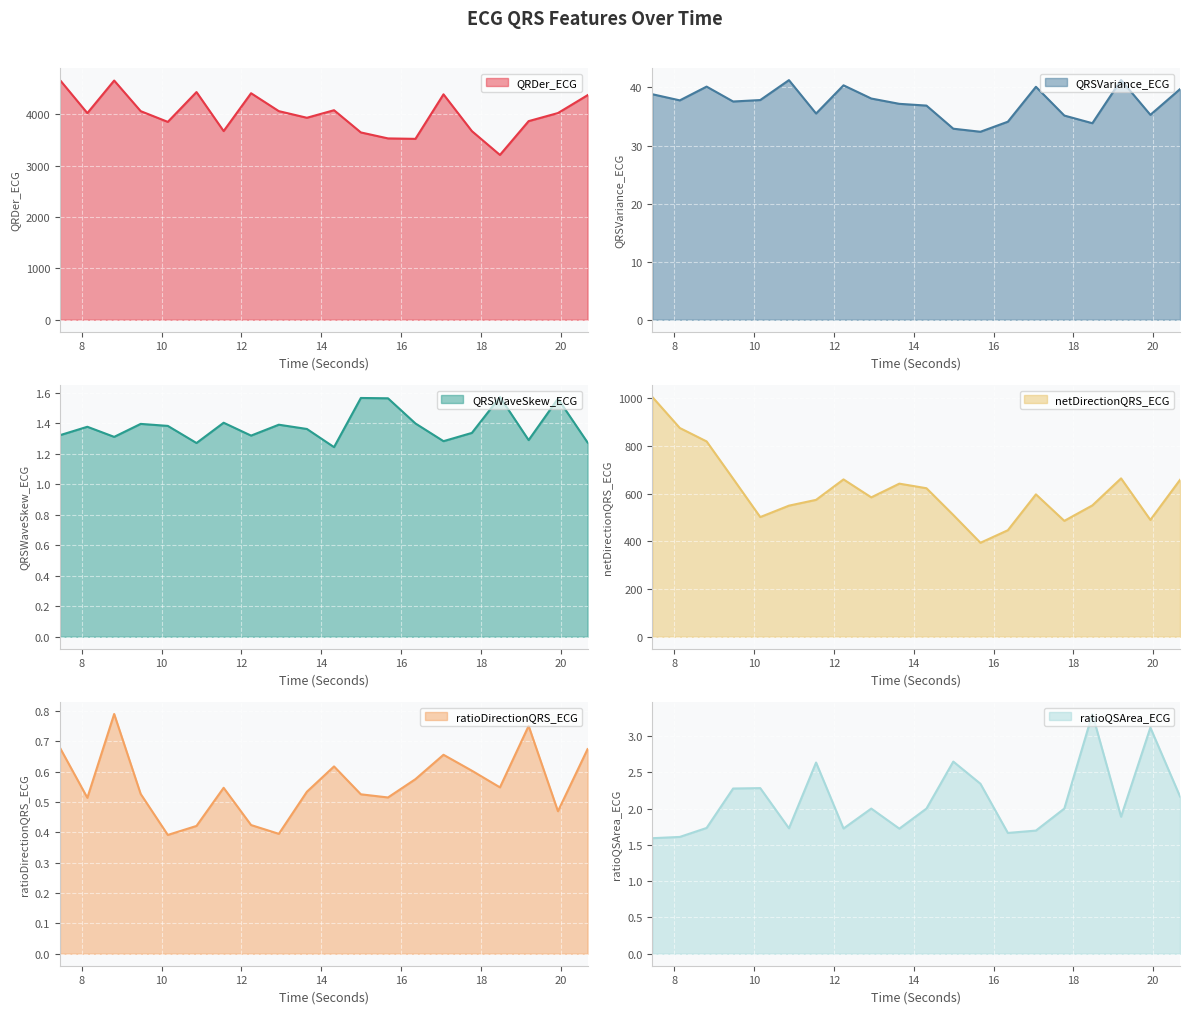

Count the number of categories in the chart.

20